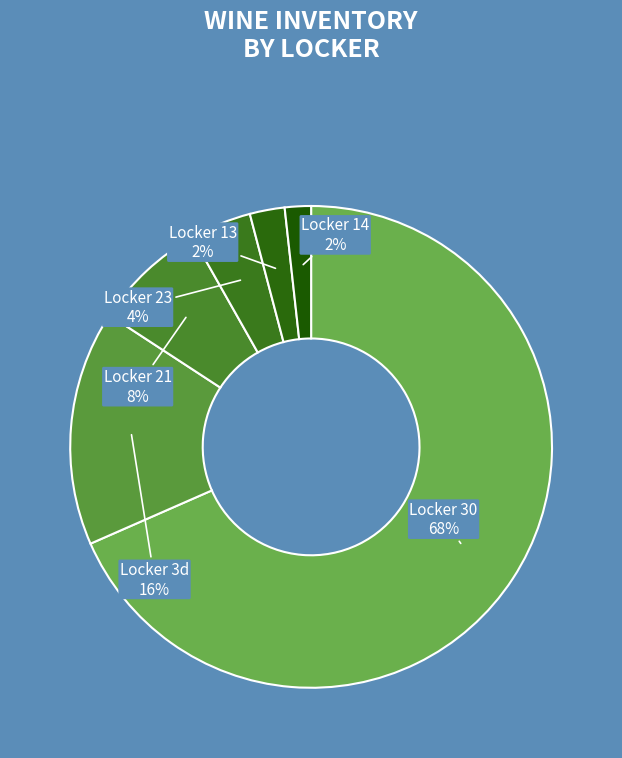

To the nearest percent, what is the average slice percentage?

17%